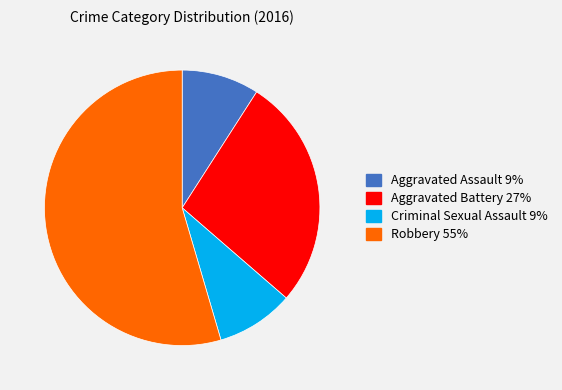

Which has a higher value, Criminal Sexual Assault or Aggravated Battery?

Aggravated Battery